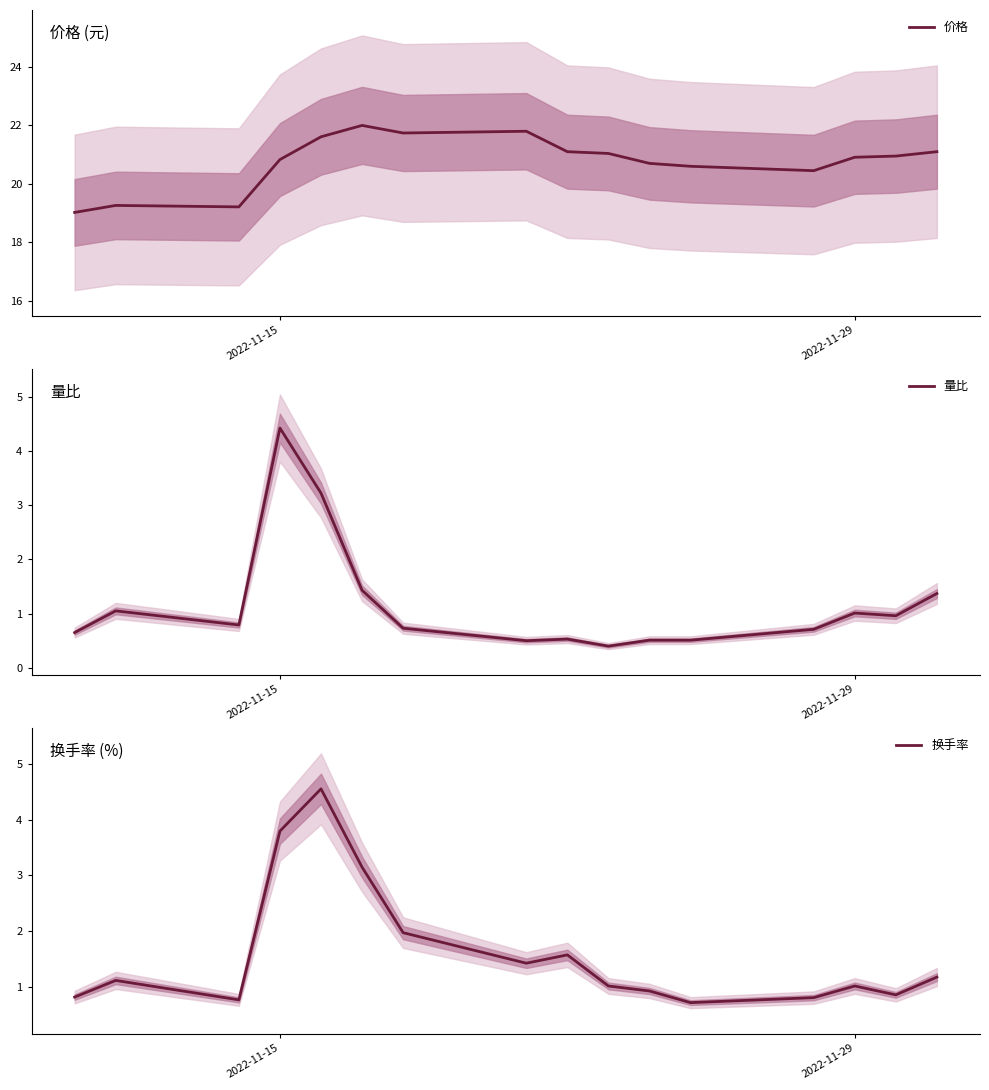

Which series has the largest range (max minus min)?

量比